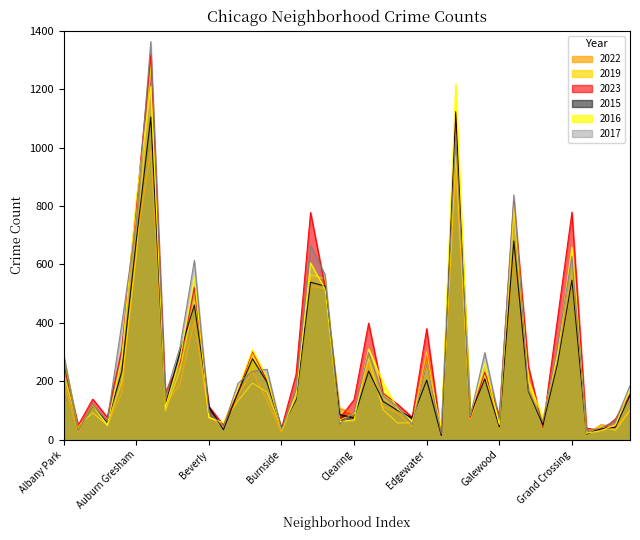

The value of 2022 at Fuller Park is 75. True or false?

True